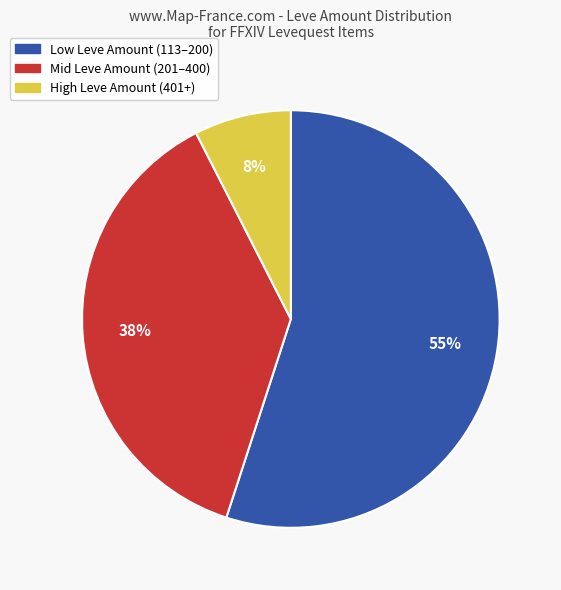

To the nearest percent, what is the average slice percentage?

33%